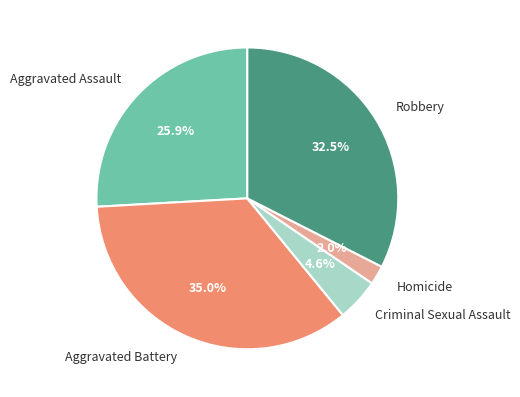

What is the largest slice in the pie chart?

Aggravated Battery